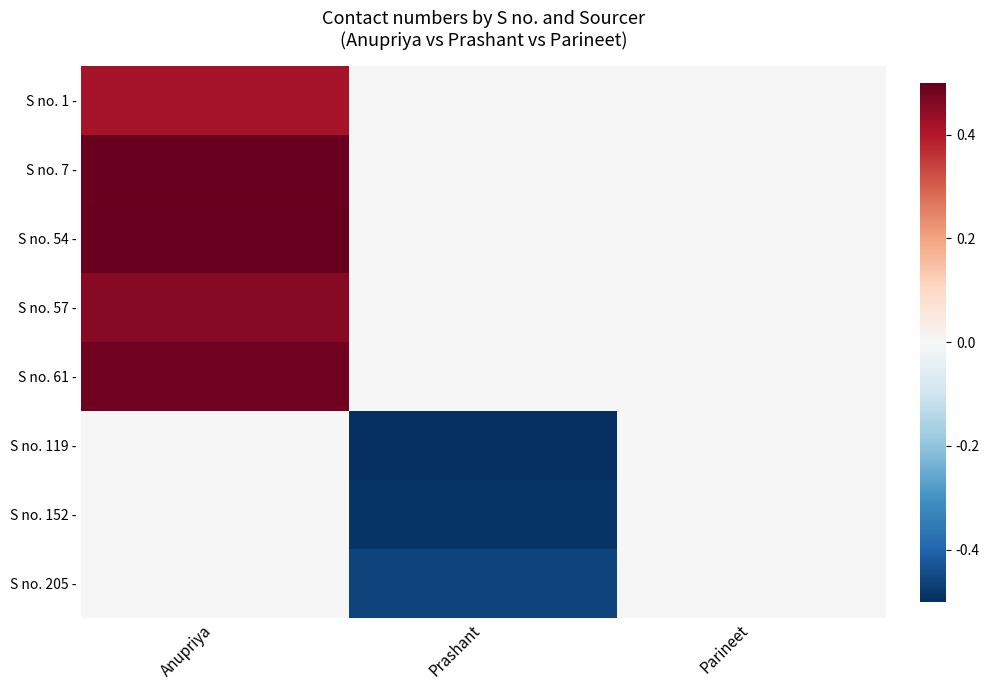

Which series has the largest total across all categories?

S no. 54 -